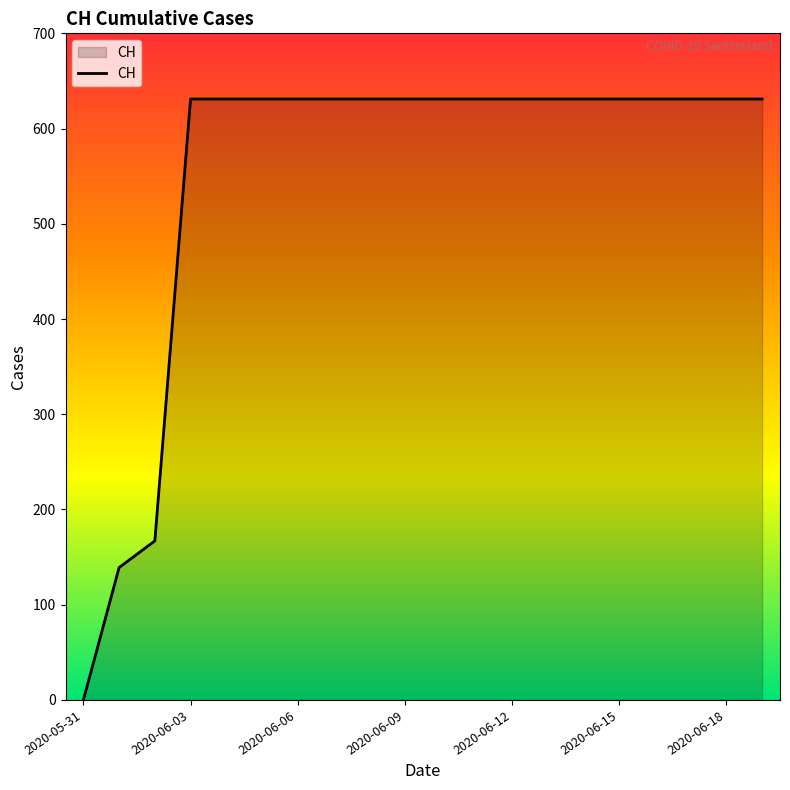

What is the greatest value displayed?

631